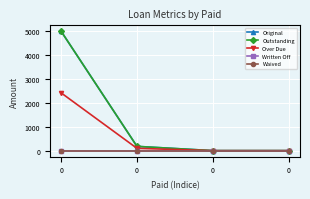

Is this an area chart (filled region under the line)?

No